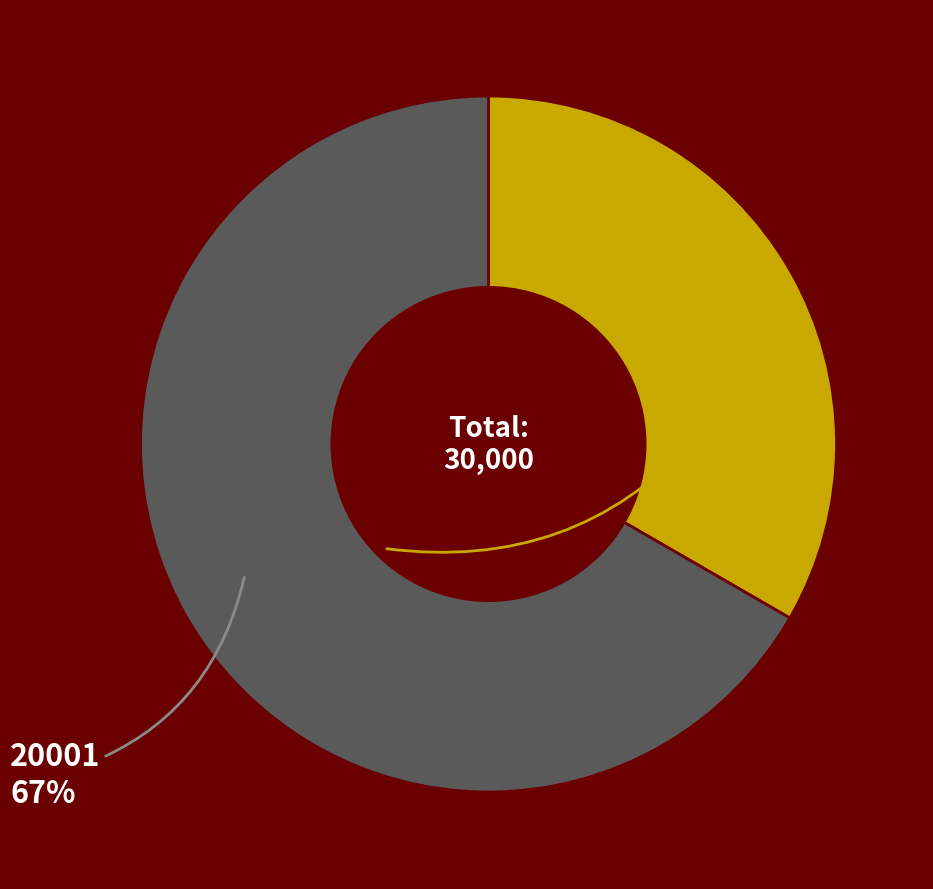

How many slices are in this pie chart?

2